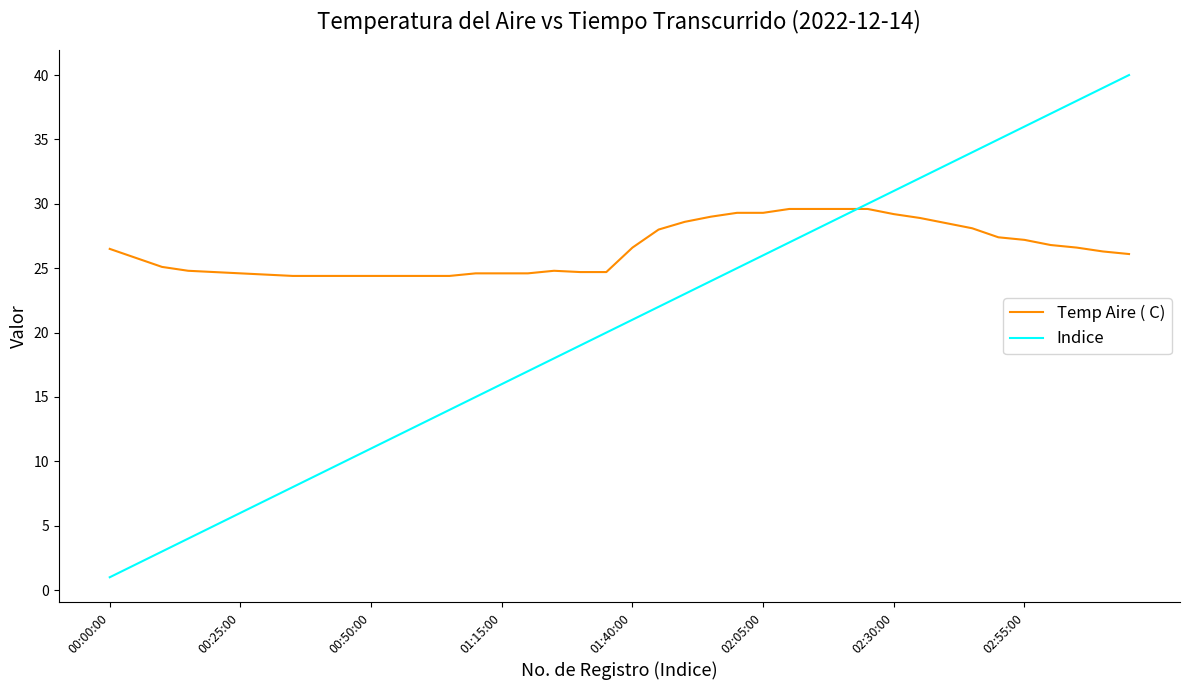

What is the smallest value displayed?

1.0